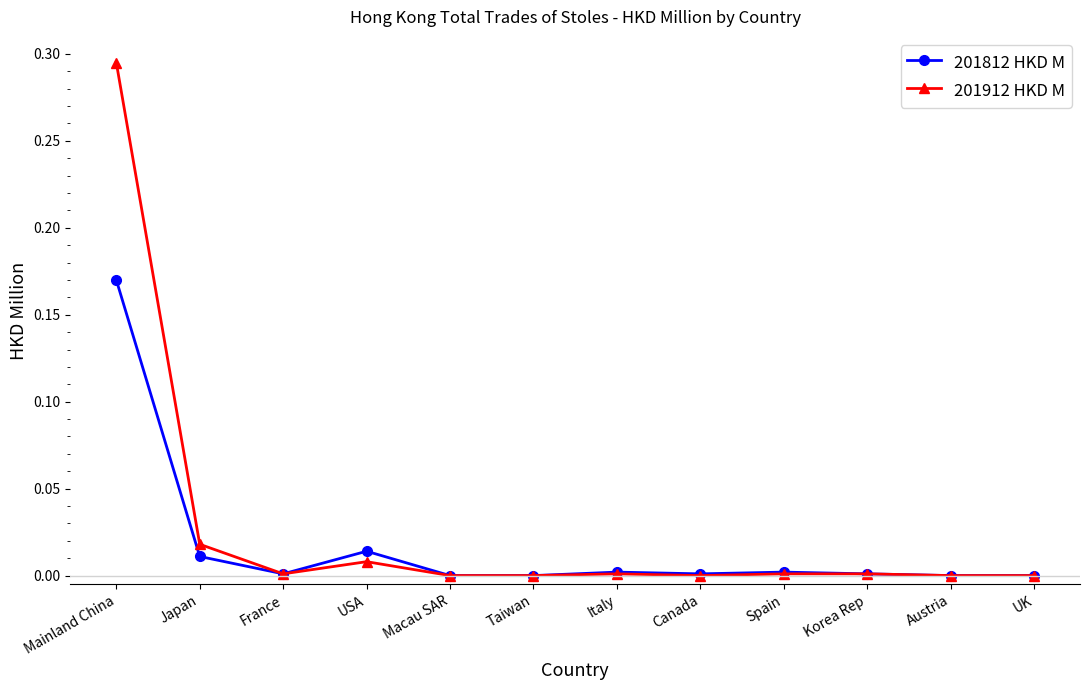

True or false: 201812 HKD M has more than 1 points higher than both neighbors.

True